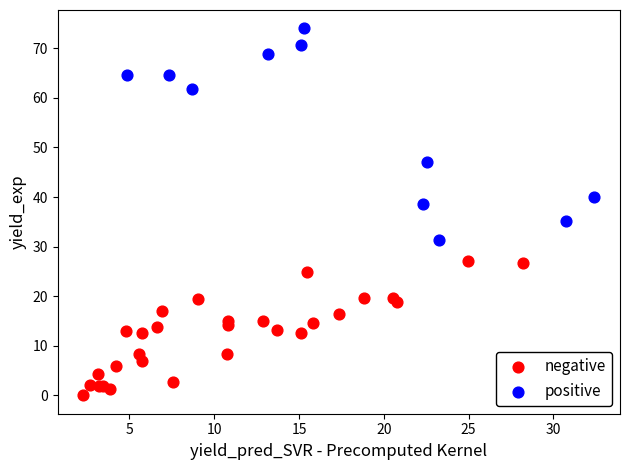

Which series reaches the maximum Y coordinate?

positive